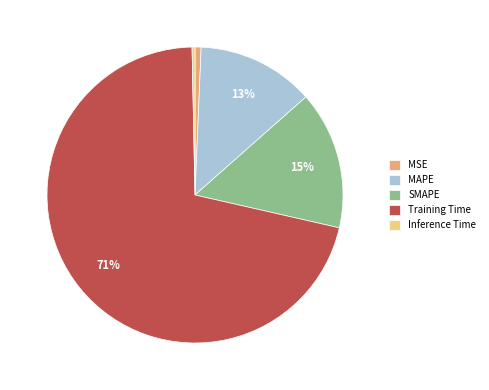

What percentage is the Training Time slice, to the nearest percent?

71%